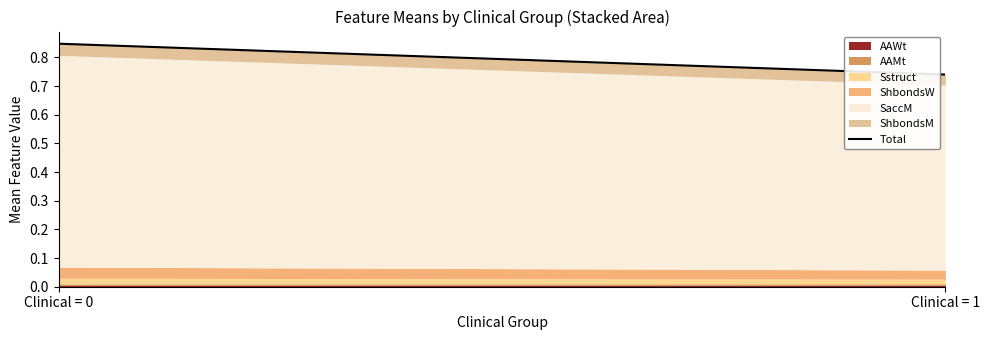

The chart shows a value of 0.7 at Clinical = 1. True or false?

True